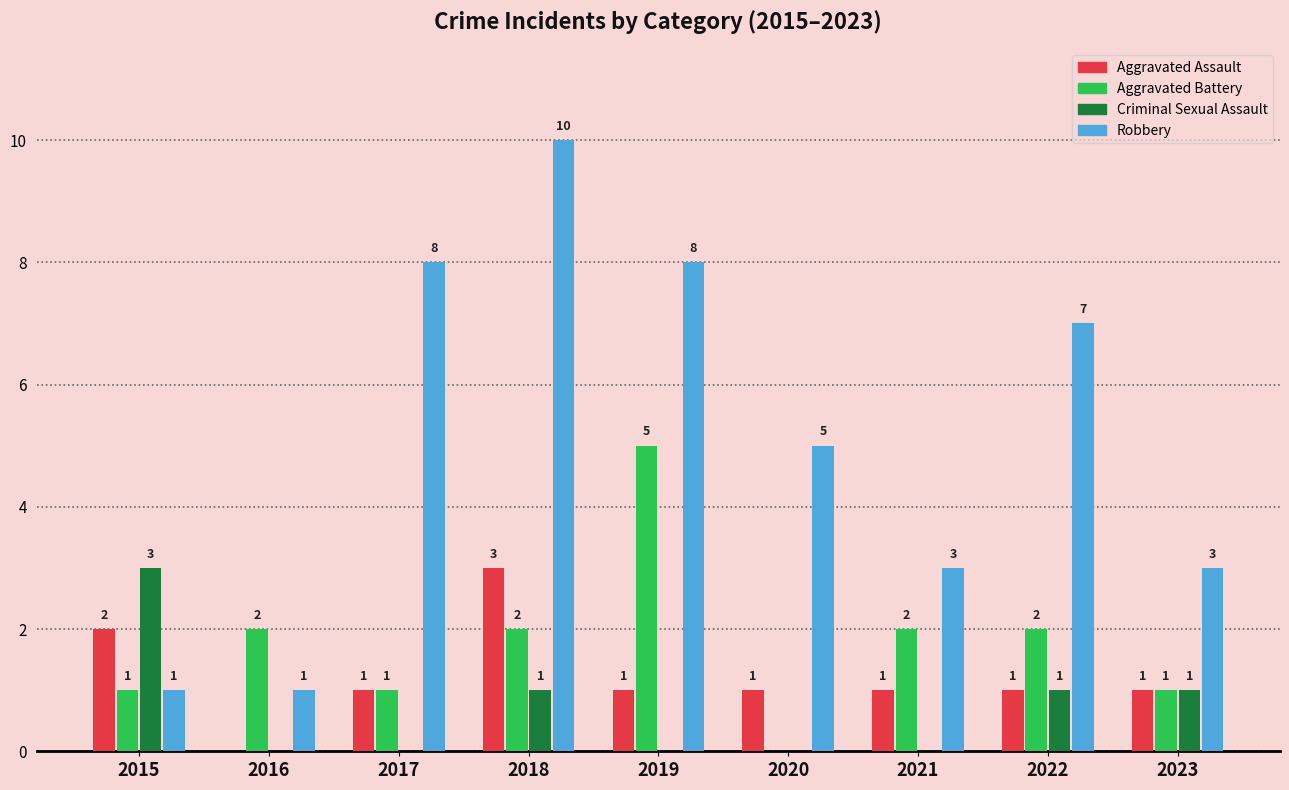

How many Aggravated Assault values are between 1 and 2?

7